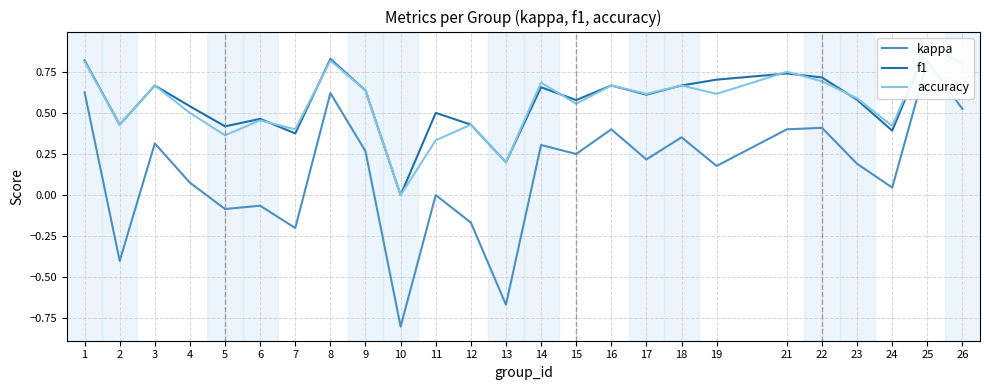

How many times do f1 and accuracy cross each other?

6